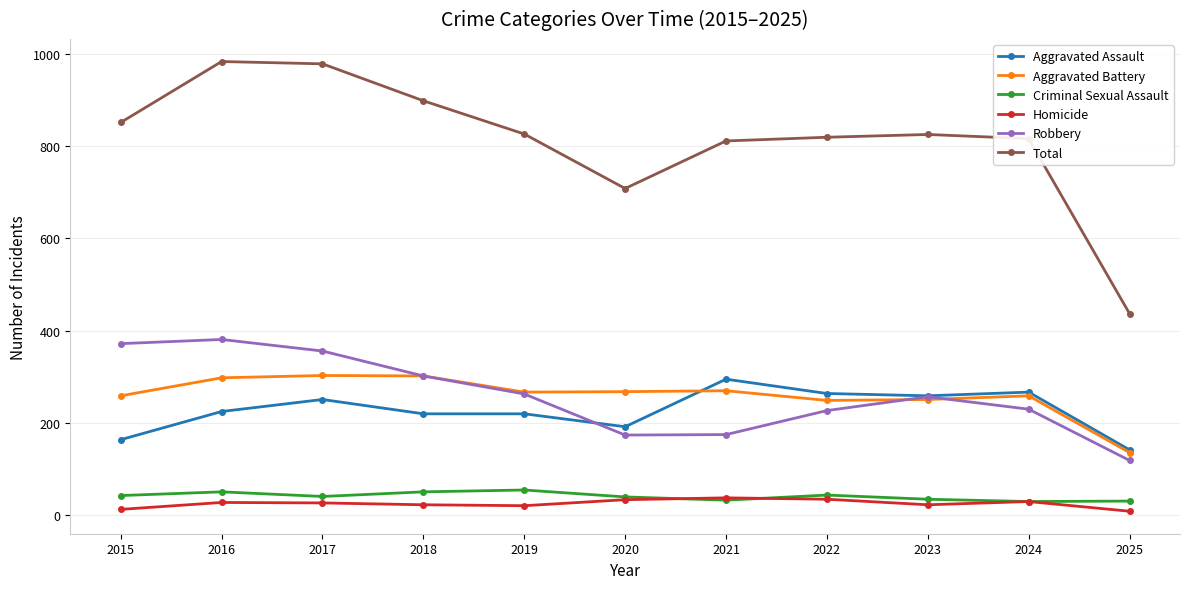

What is the lowest value of the Homicide series?

9